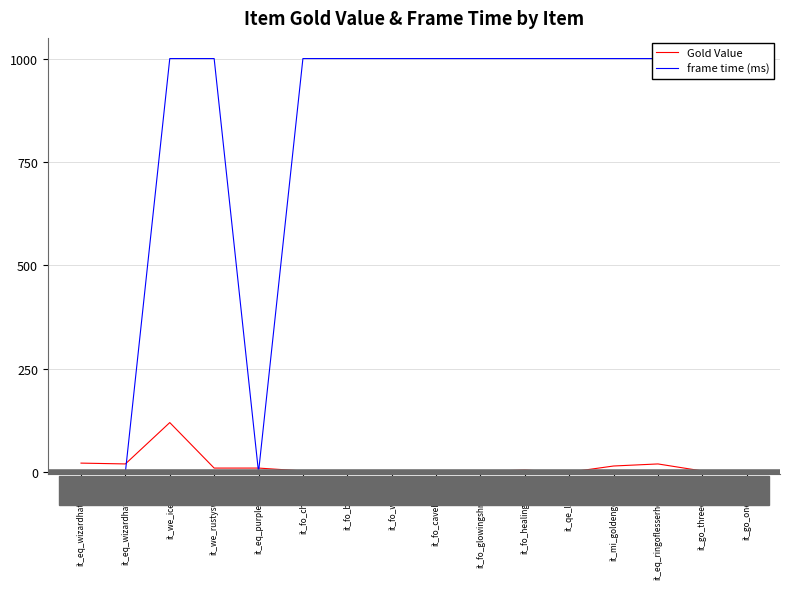

Reading left to right, extract all data points from this chart.

Gold Value: 22	20	120	10	10	3	2	2	3	2	5	0	15	20	3	1
frame time (ms): 0	0	1000	1000	0	1000	1000	1000	1000	1000	1000	1000	1000	1000	1000	1000